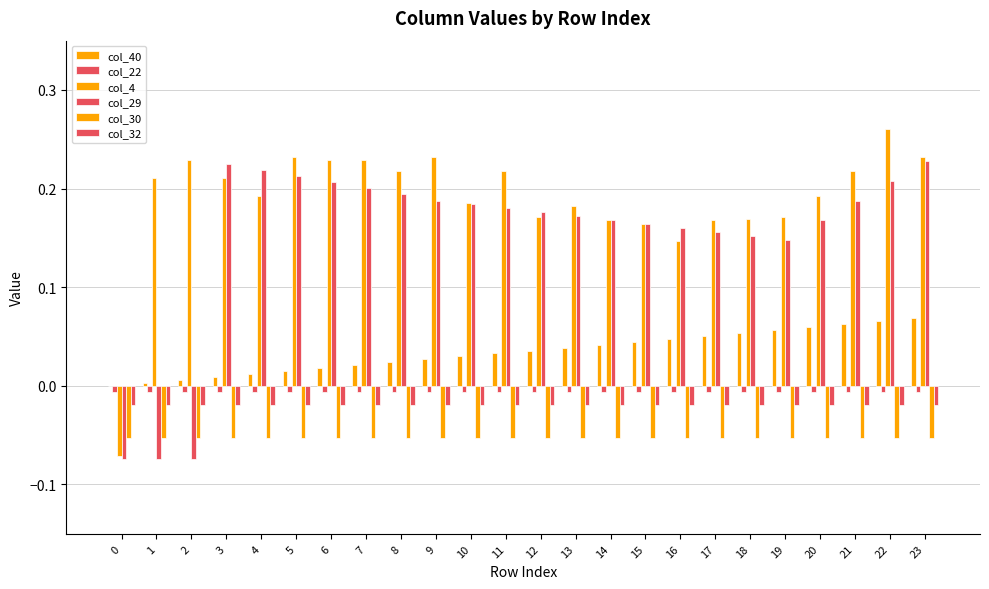

What is the total value across all series at 1?

0.1